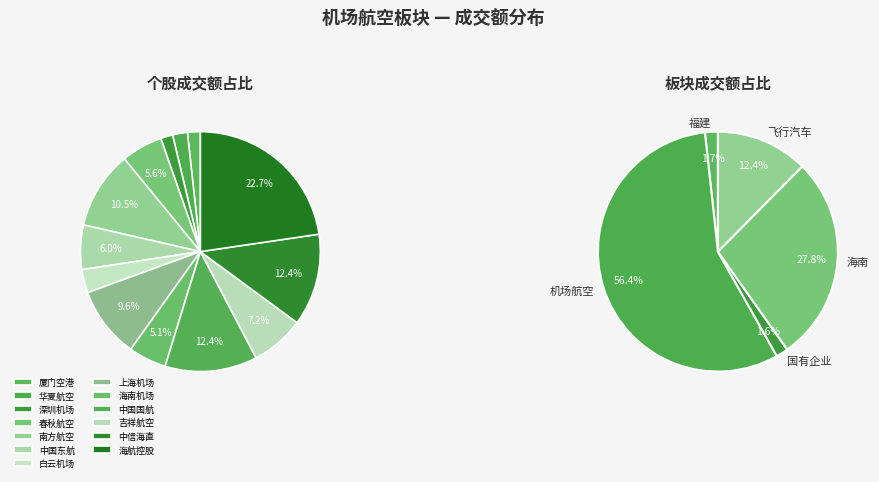

Combined, do 海航控股 and 中国国航 account for over 50%?

No